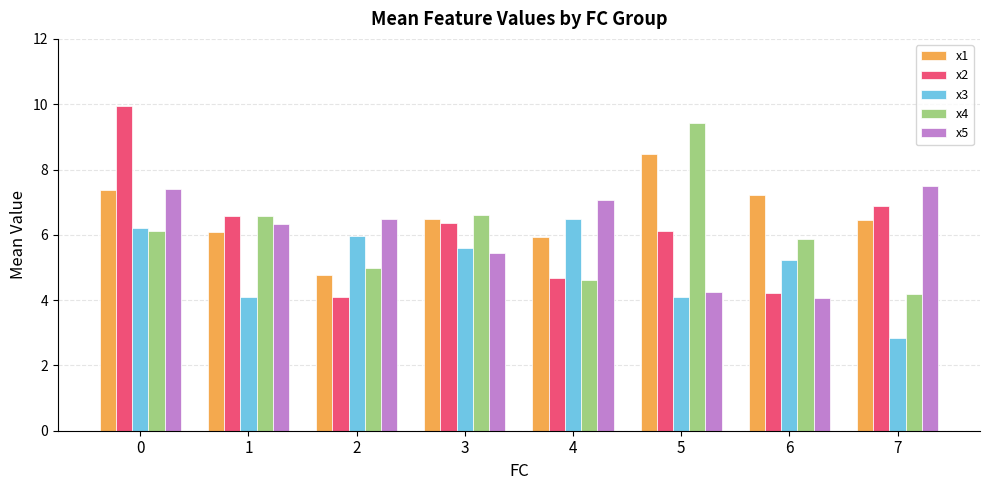

What is the value of the x3 bar at the 8th from the left?

2.9